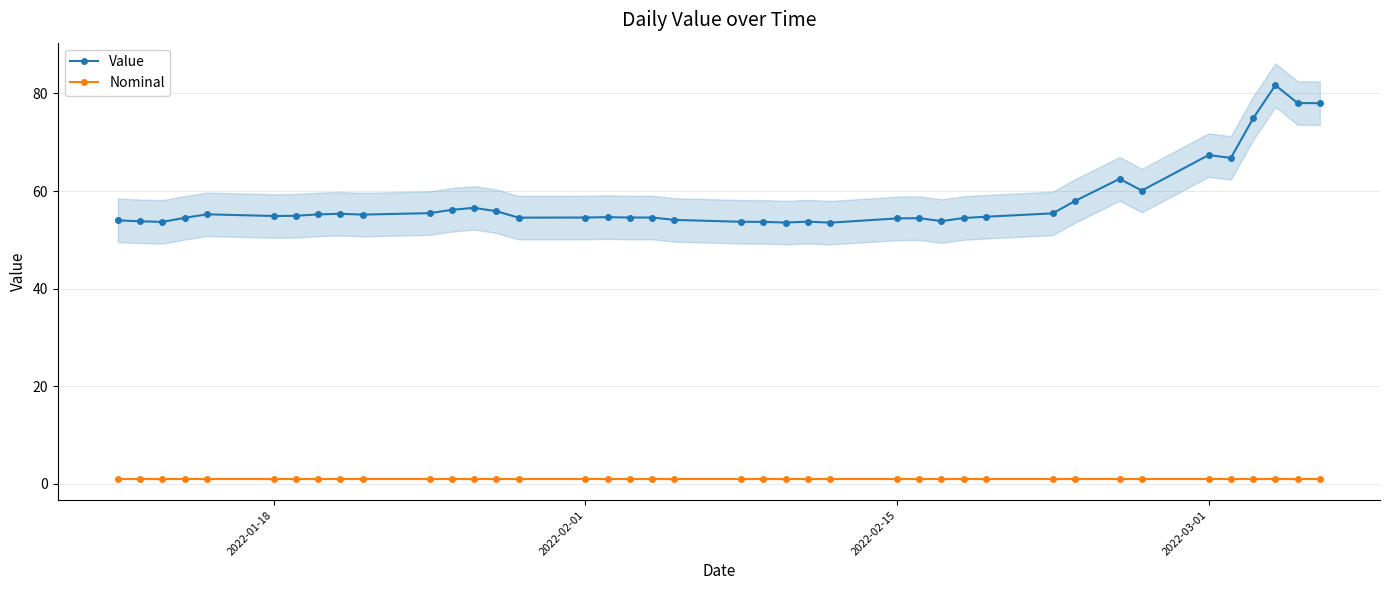

The value of Value at 2022-01-18 is 26.3. True or false?

False